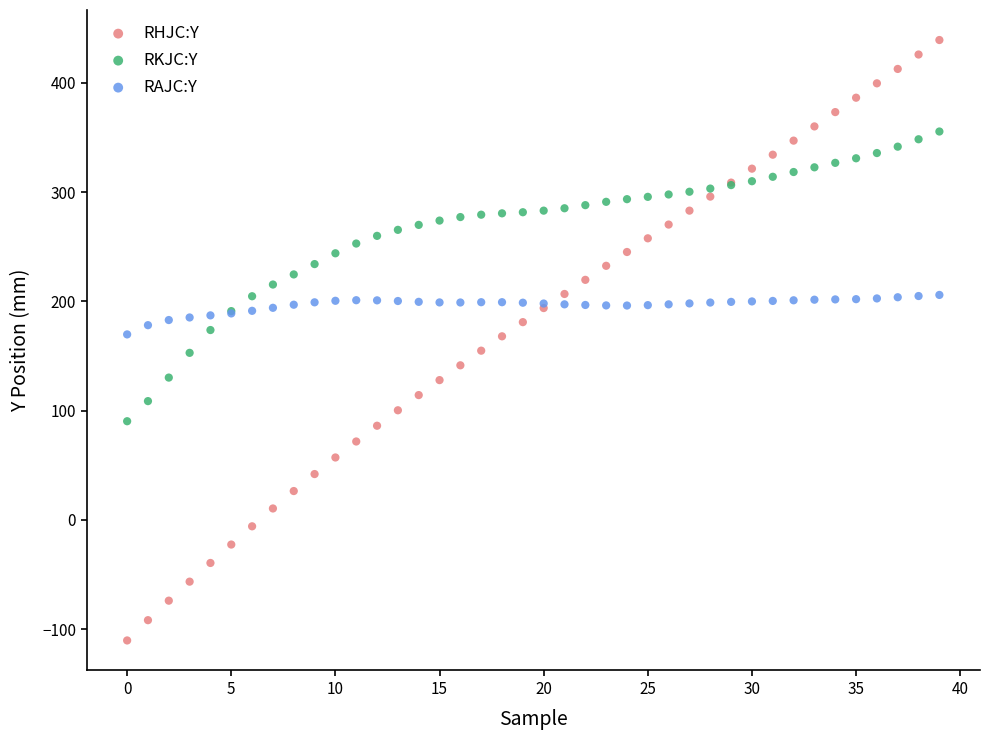

Which series contains the highest Y value?

RHJC:Y